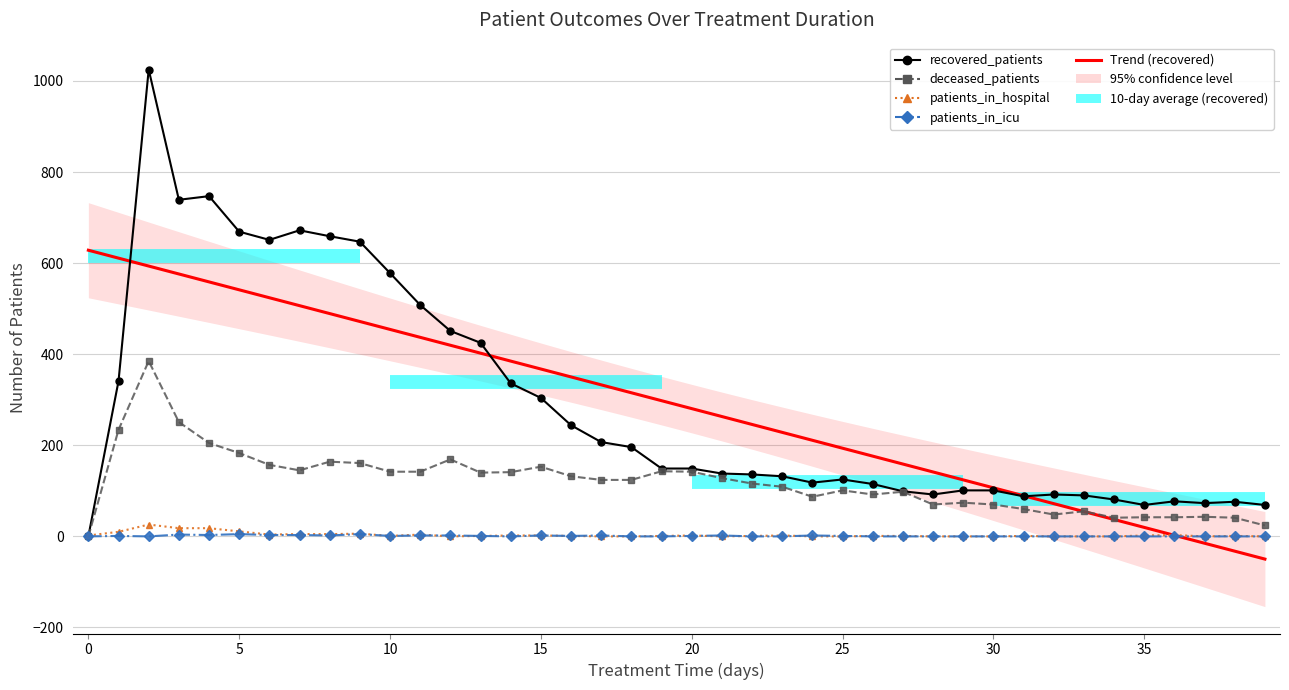

What is the difference between the maximum and minimum values in the patients_in_hospital series?

26